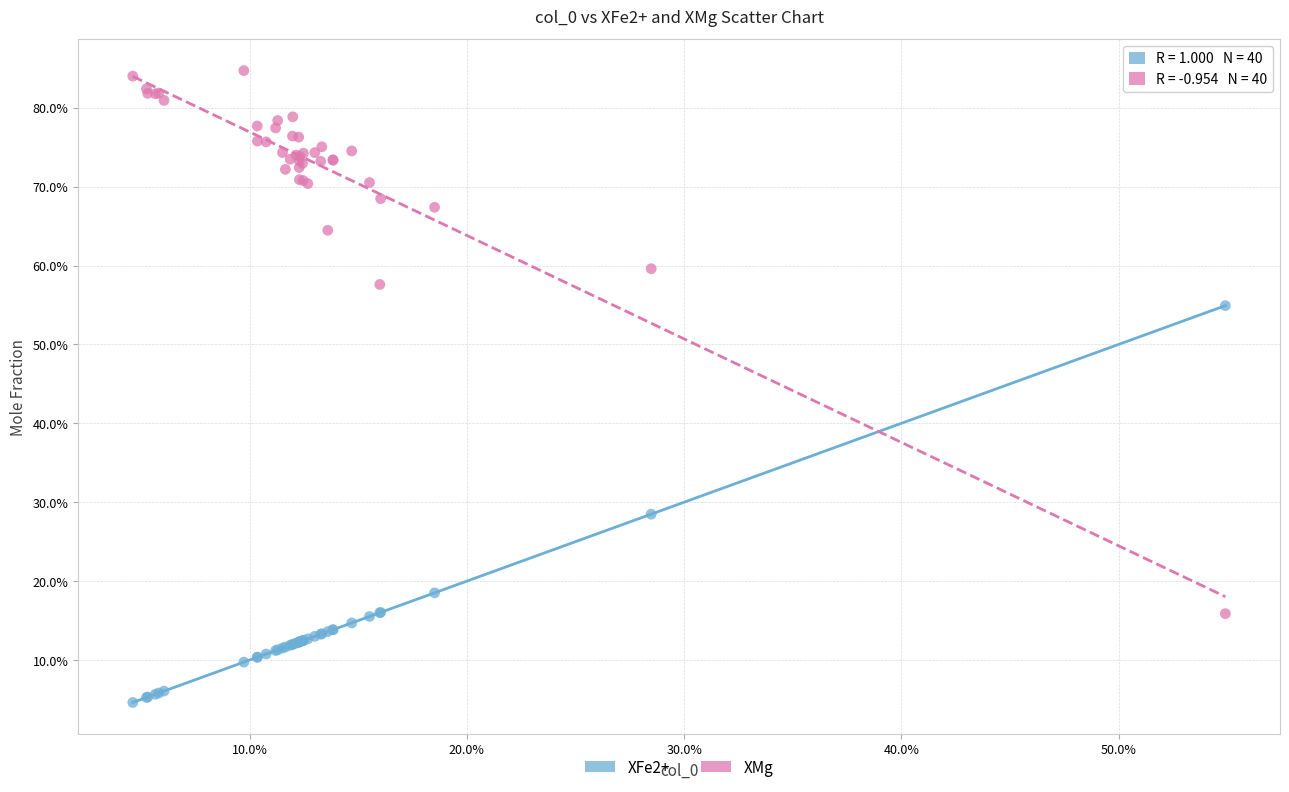

Which series has the largest Y range (max minus min)?

XMg